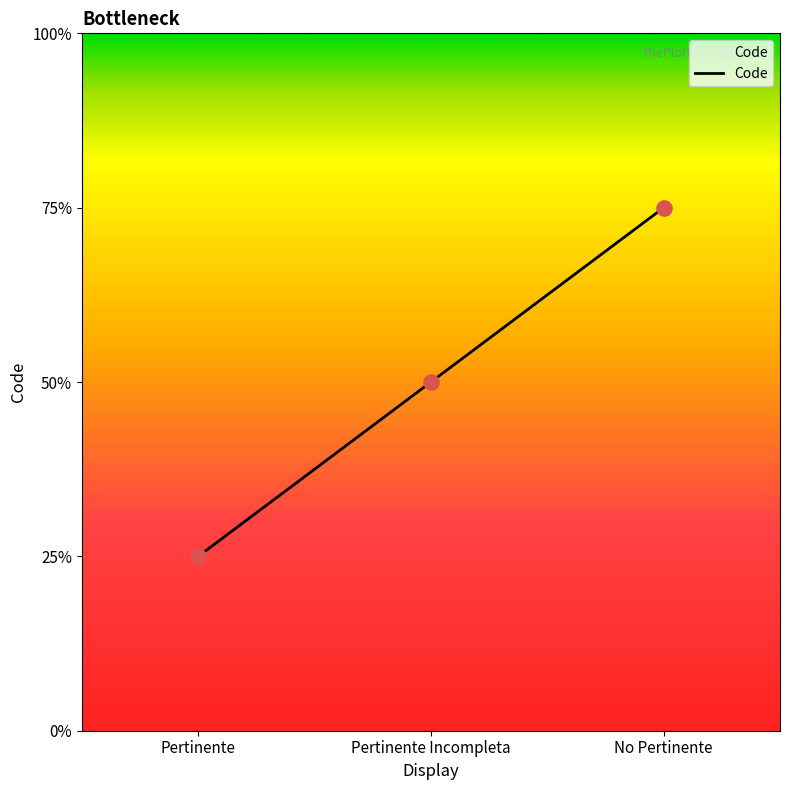

Which has a higher value, Pertinente or Pertinente Incompleta?

Pertinente Incompleta